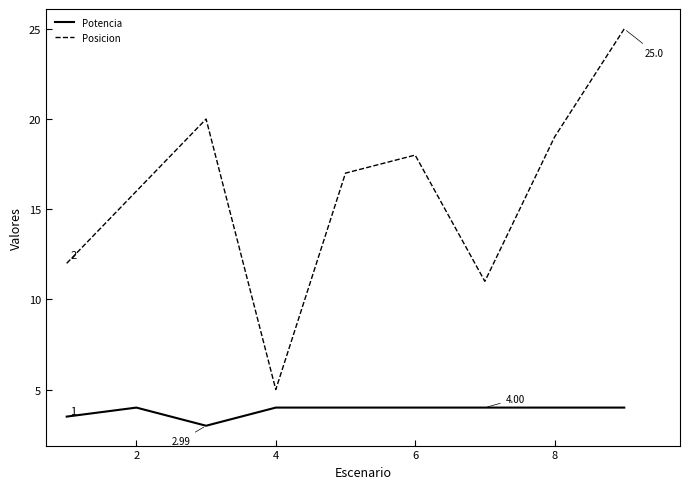

Which series has the largest range (max minus min)?

Posicion